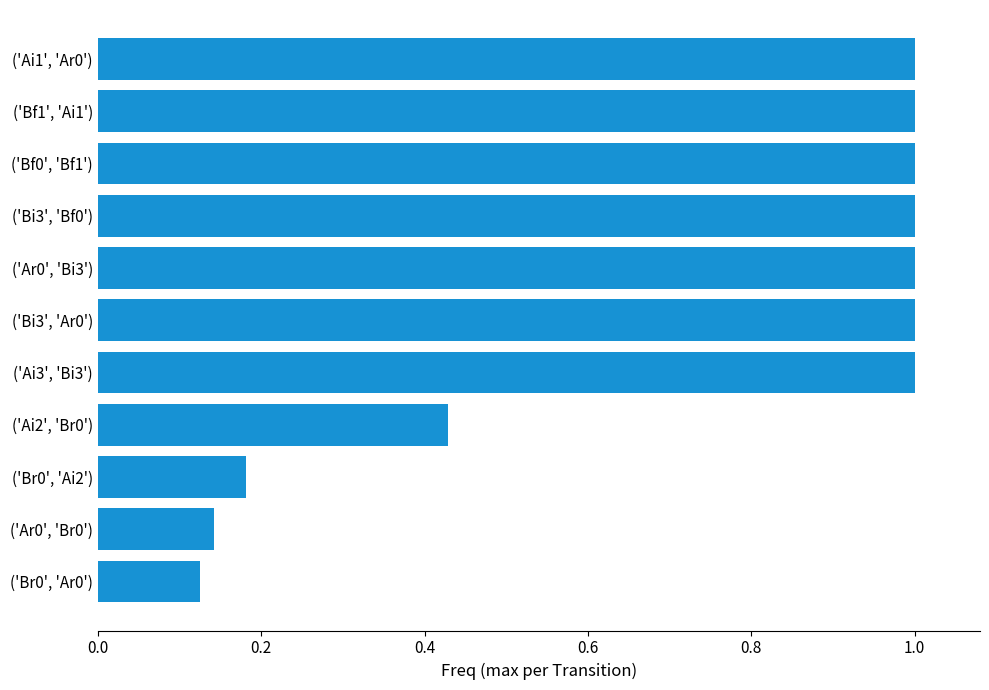

What is the sum of all values?

7.9